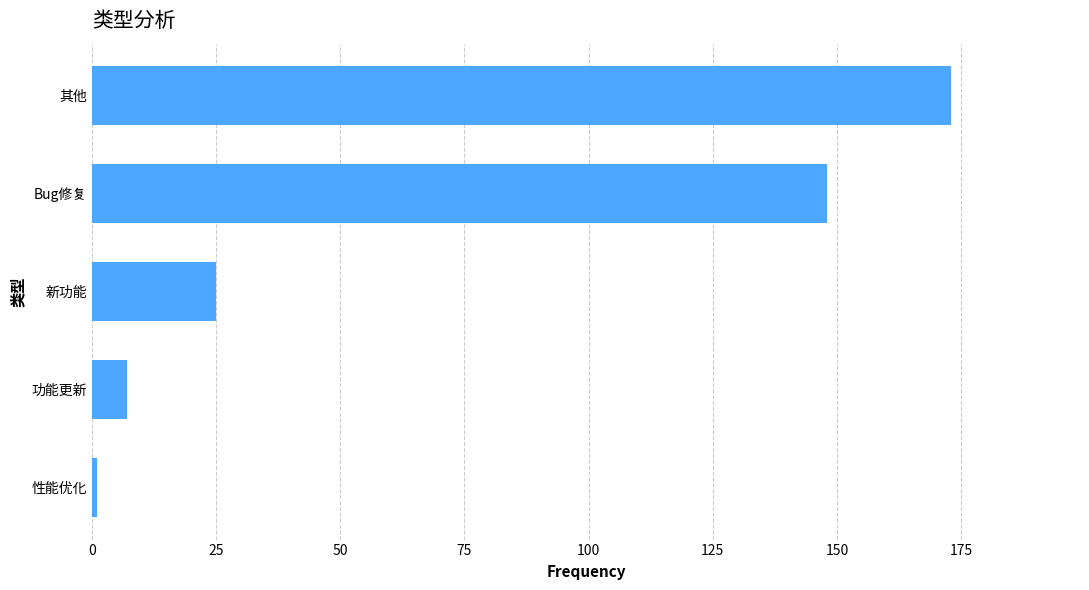

What is the label of the 3rd bar from the bottom?

新功能